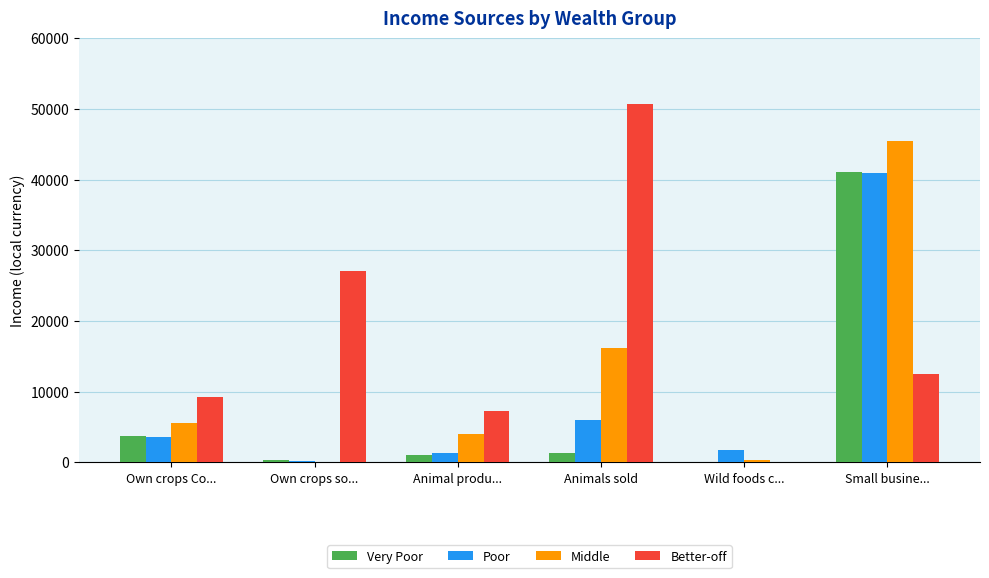

Reading left to right, list all the values displayed in this chart.

Very Poor: 3737.5	373.3	1102.7	1400.1	0.0	41105.6
Poor: 3562.5	224.0	1342.7	5973.6	1777.7	40948.8
Middle: 5544.1	0.0	3960.5	16178.4	364.6	45498.6
Better-off: 9195.9	27030.4	7276.2	50775.3	0.0	12562.4